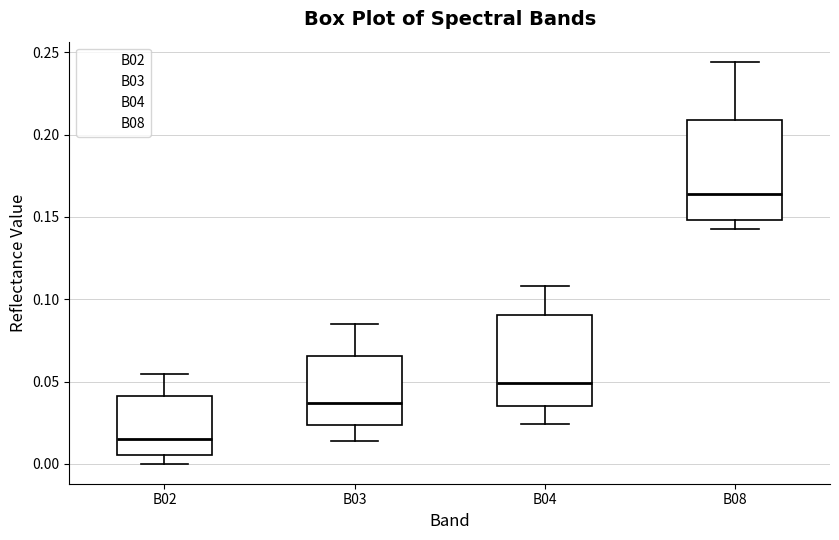

Reading left to right, read every box against the y-axis: the position of its median line, the range the box covers, and the ends of its whiskers. The values are not printed on the chart, so give them approximately, as read against the axis.

B02: median 0.015, box 0.005 to 0.040, whiskers 0.000 to 0.055
B03: median 0.035, box 0.025 to 0.065, whiskers 0.015 to 0.085
B04: median 0.050, box 0.035 to 0.090, whiskers 0.025 to 0.110
B08: median 0.165, box 0.150 to 0.210, whiskers 0.145 to 0.245